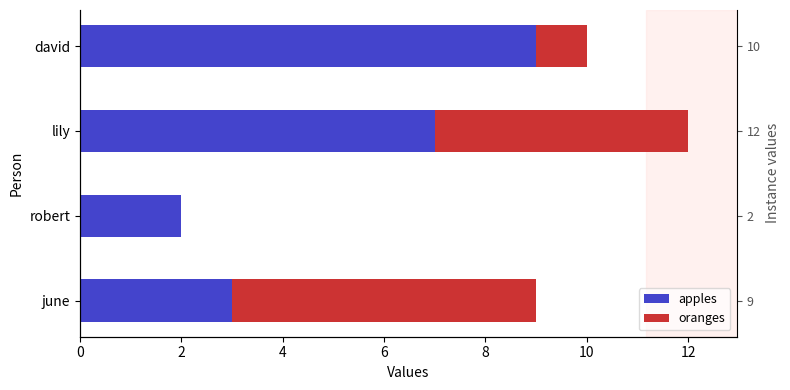

List the series in order of their peak value, highest first.

apples, oranges